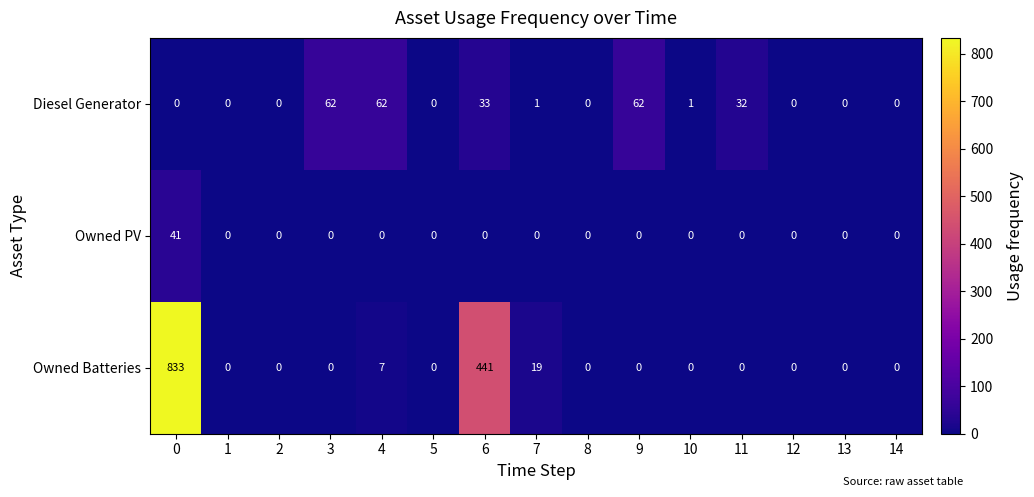

What is the difference between the highest and lowest values at 7?

19